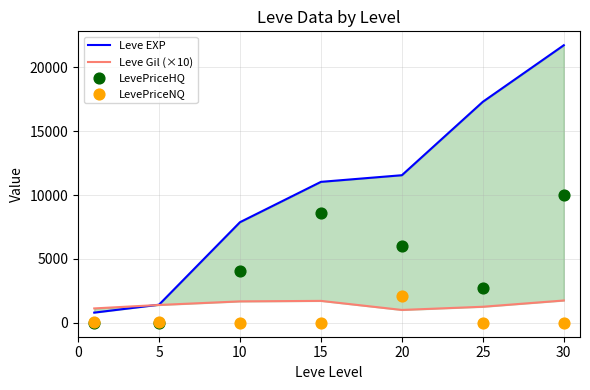

Which series has the largest total across all categories?

Leve EXP